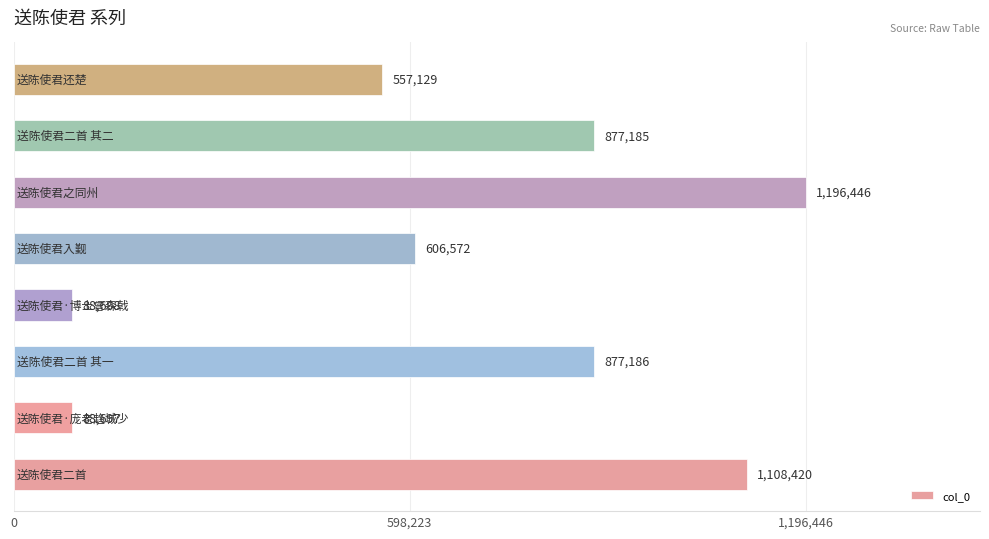

What is the minimum value shown in the chart?

88697